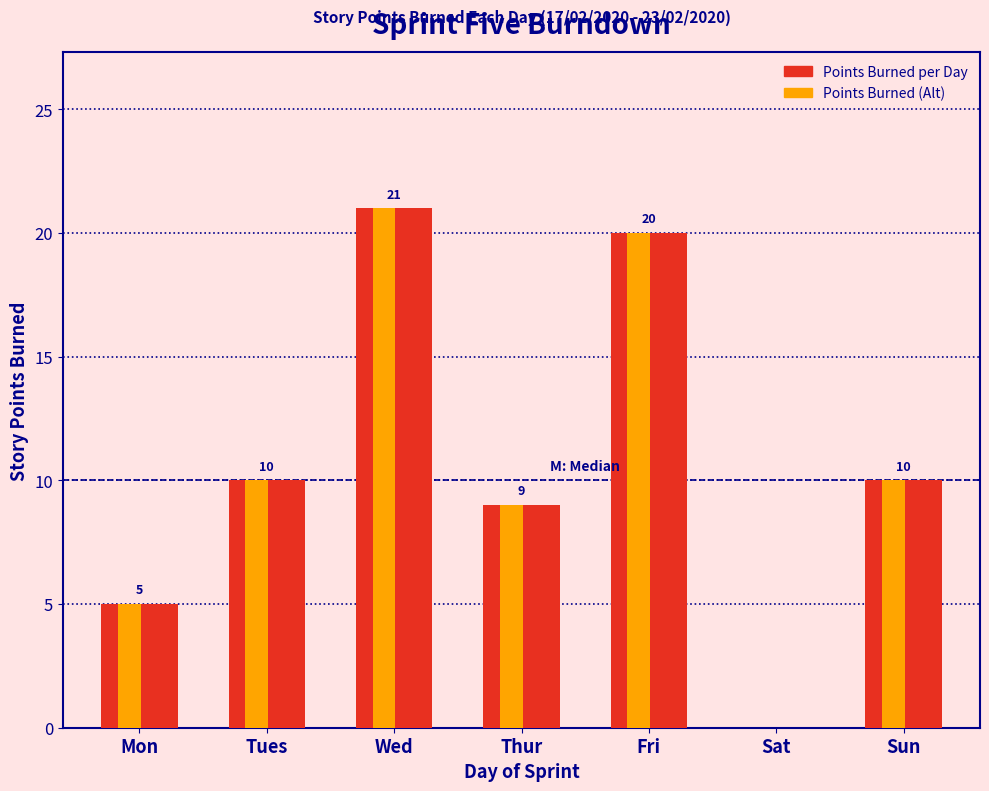

What is the total value across all series at Tues?

20